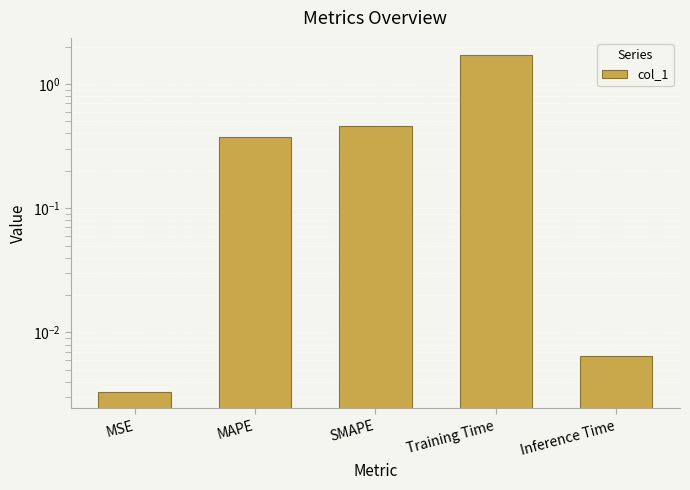

Which label corresponds to the smallest value in the chart?

MSE